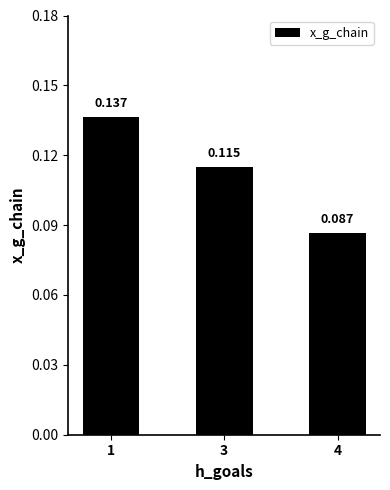

Is it true that the value at 4 is 0.0?

False